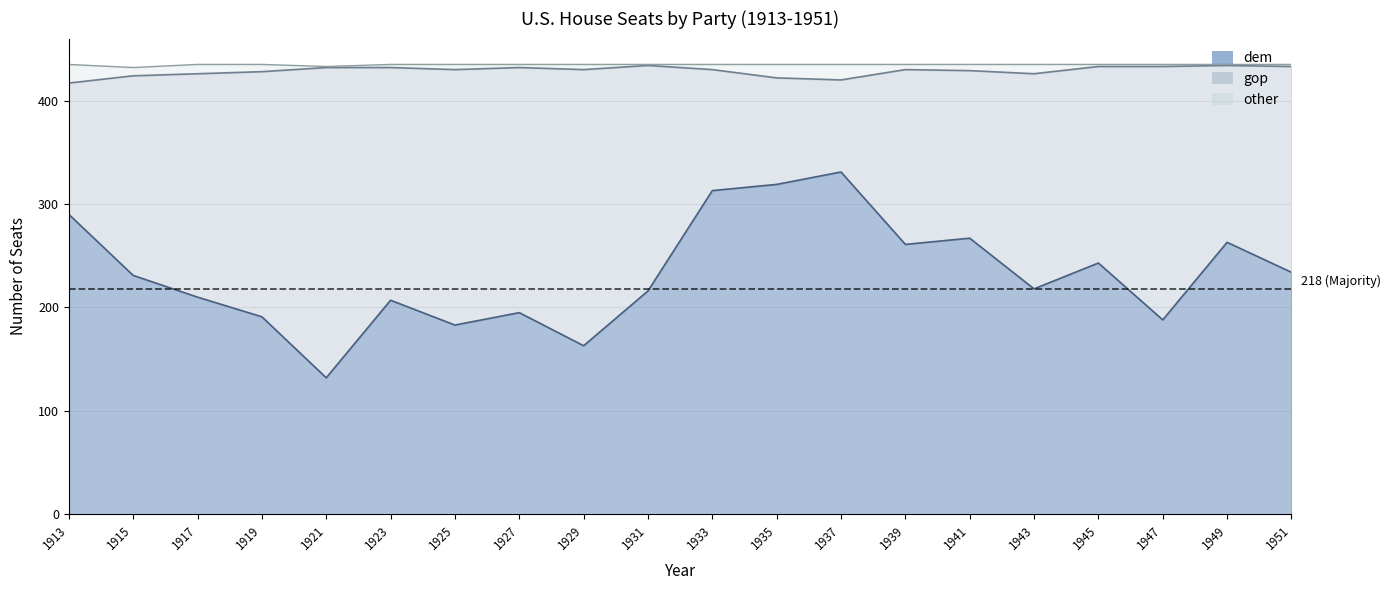

True or false: dem_house and other_house cross at least once.

False